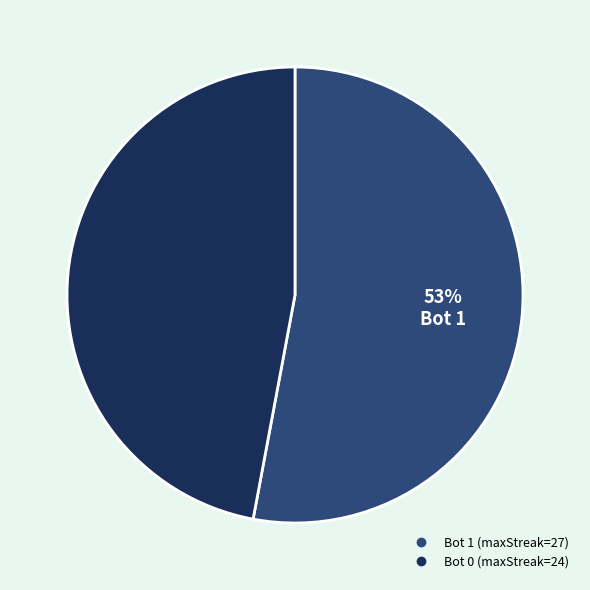

How many segments does this pie chart have?

2